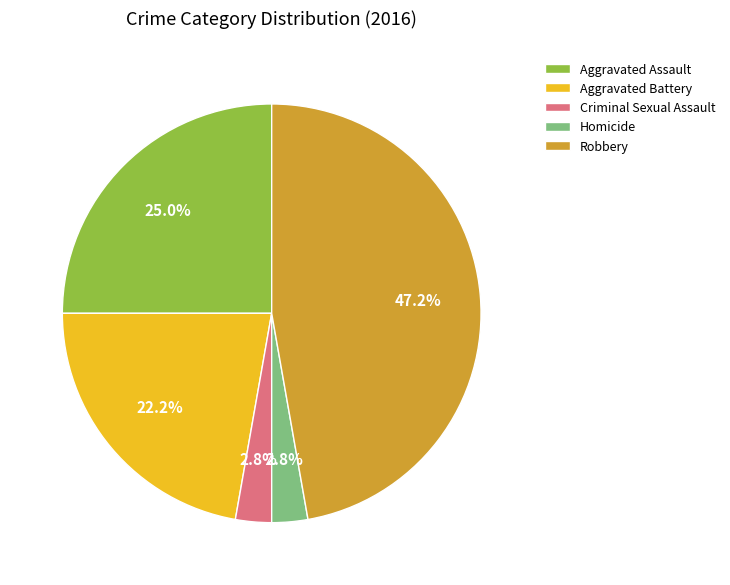

Does any single category account for the majority?

No